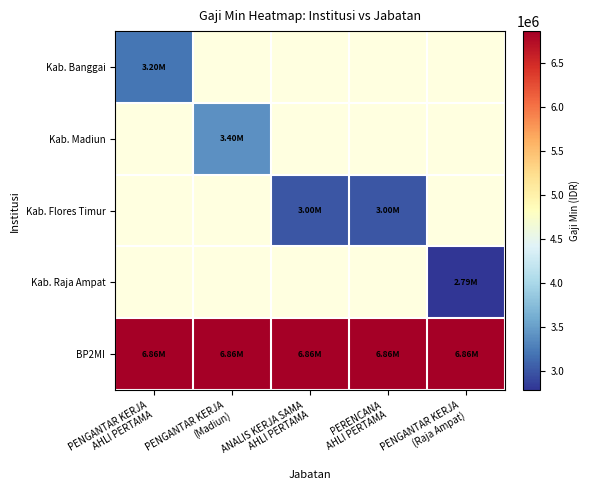

Between PENGANTAR KERJA
(Raja Ampat) and PENGANTAR KERJA
(Madiun), which is larger?

PENGANTAR KERJA
(Madiun)